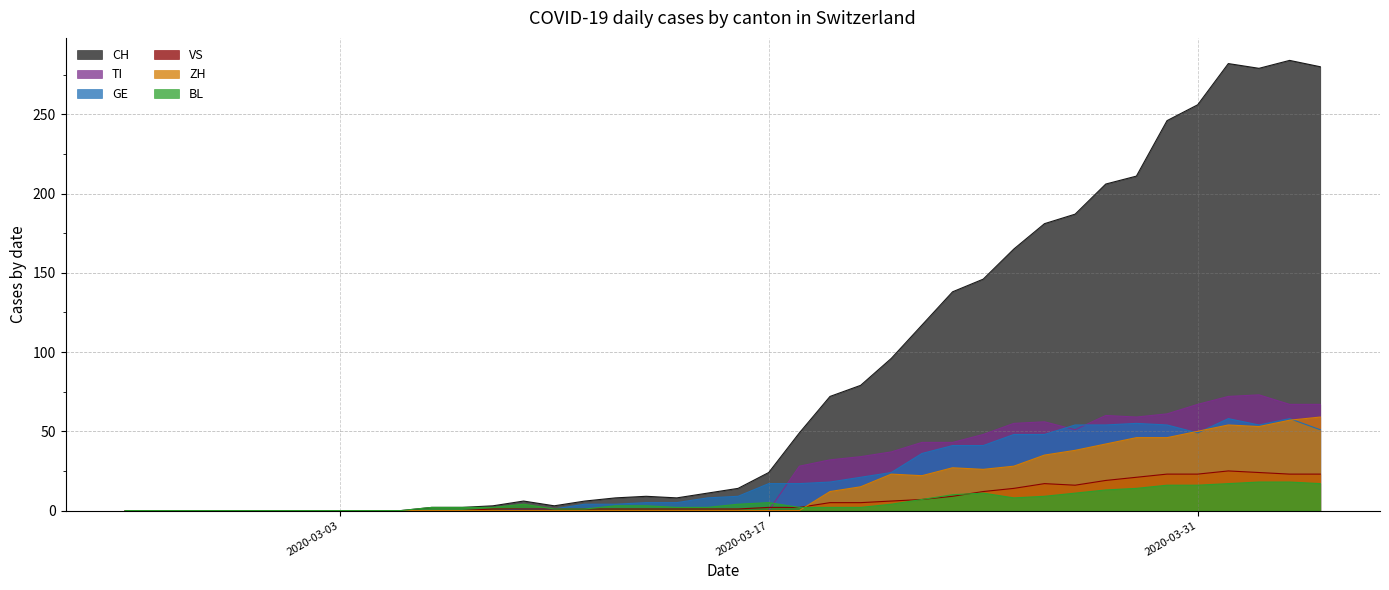

Does the chart have visible grid lines?

Yes